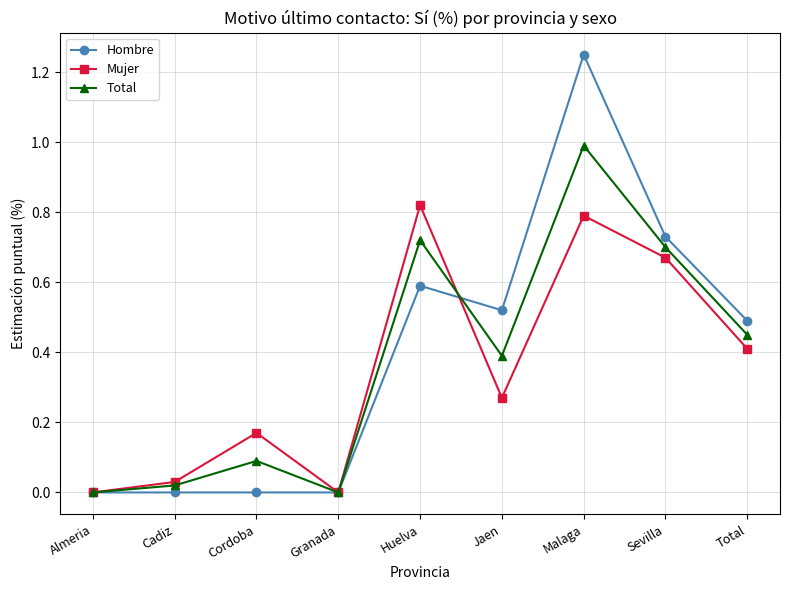

At which label does Total reach its peak?

Malaga